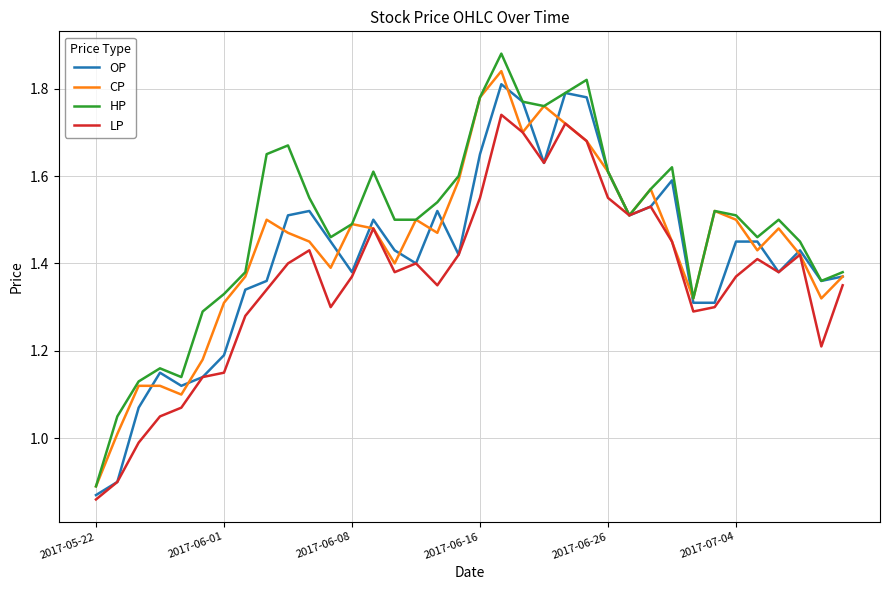

Which series has the largest total across all categories?

HP